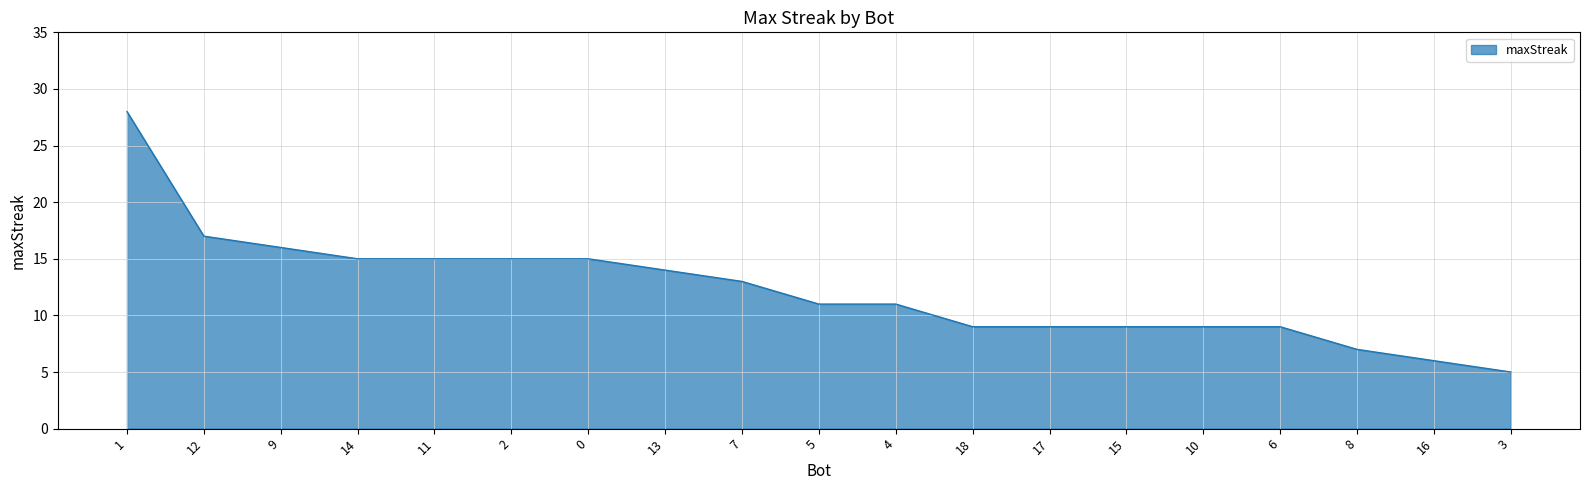

Between 6 and 2, which is larger?

2